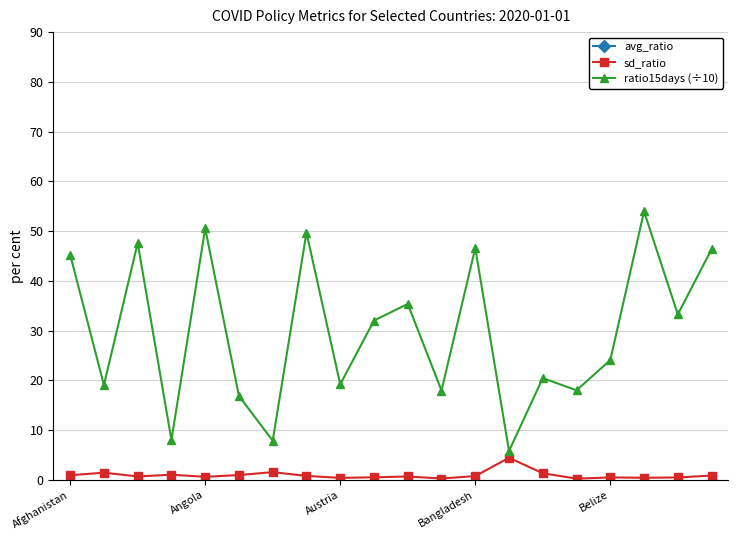

How many data points does each series have?

20